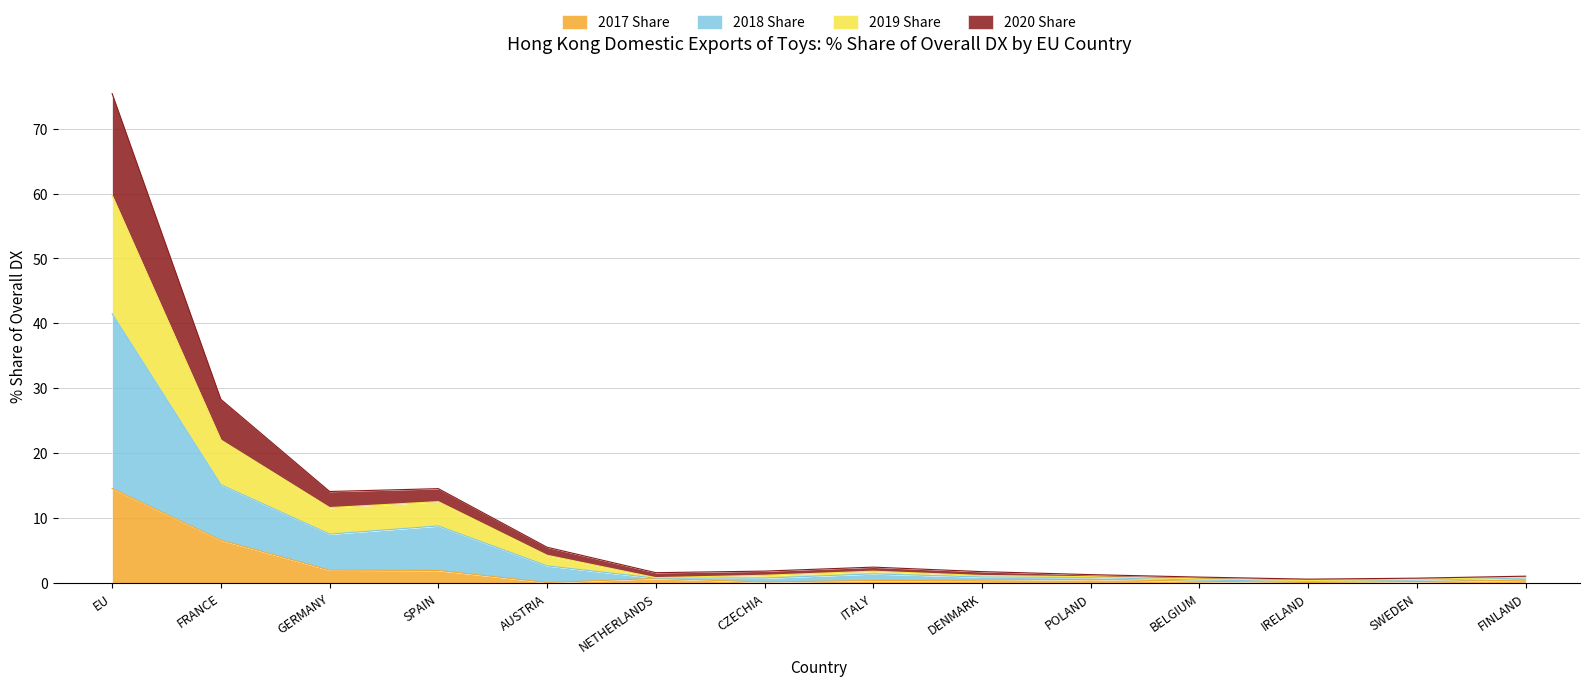

True or false: 2020 Share and 2019 Share cross at least once.

False